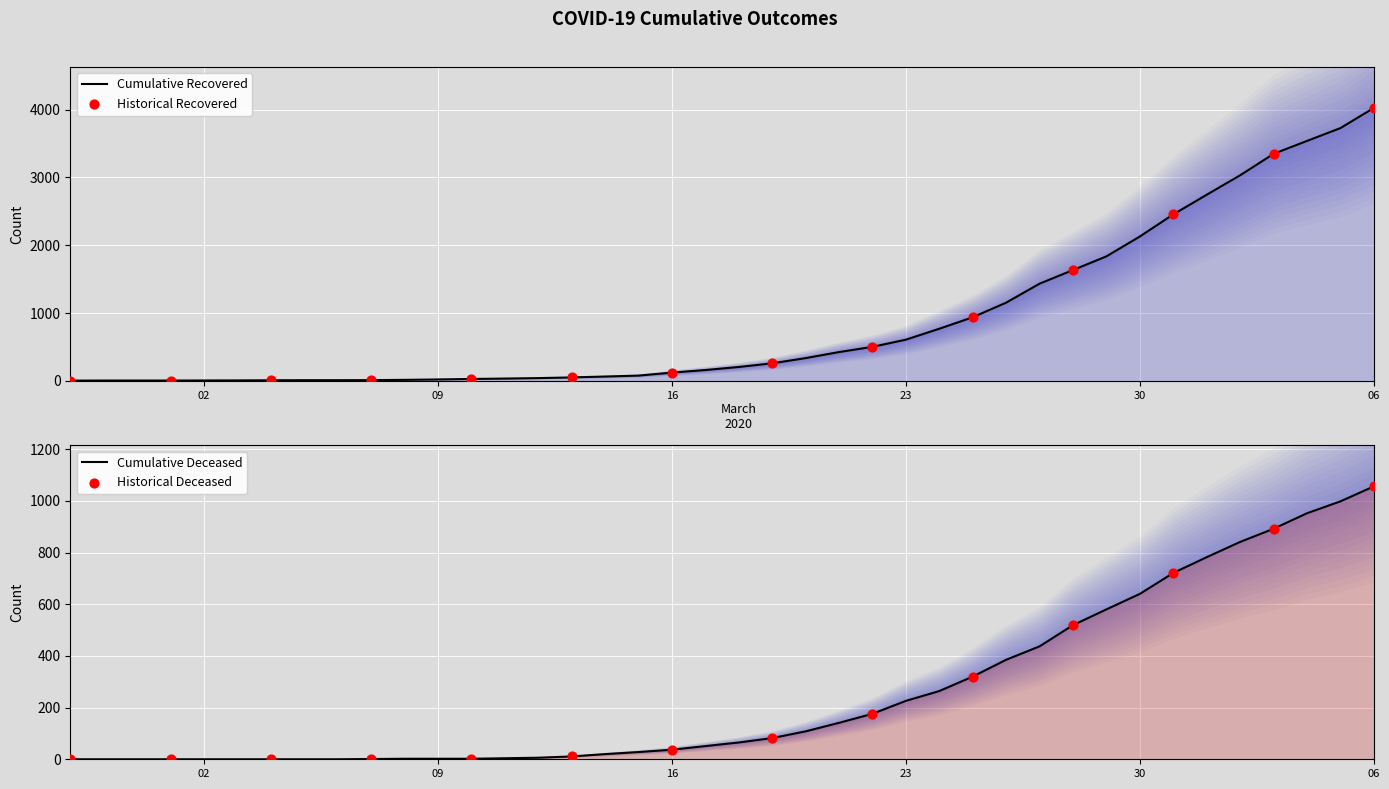

Is the value of cumulative_deceased at 2020-02-27 greater than the value of cumulative_recovered at 2020-03-04?

No